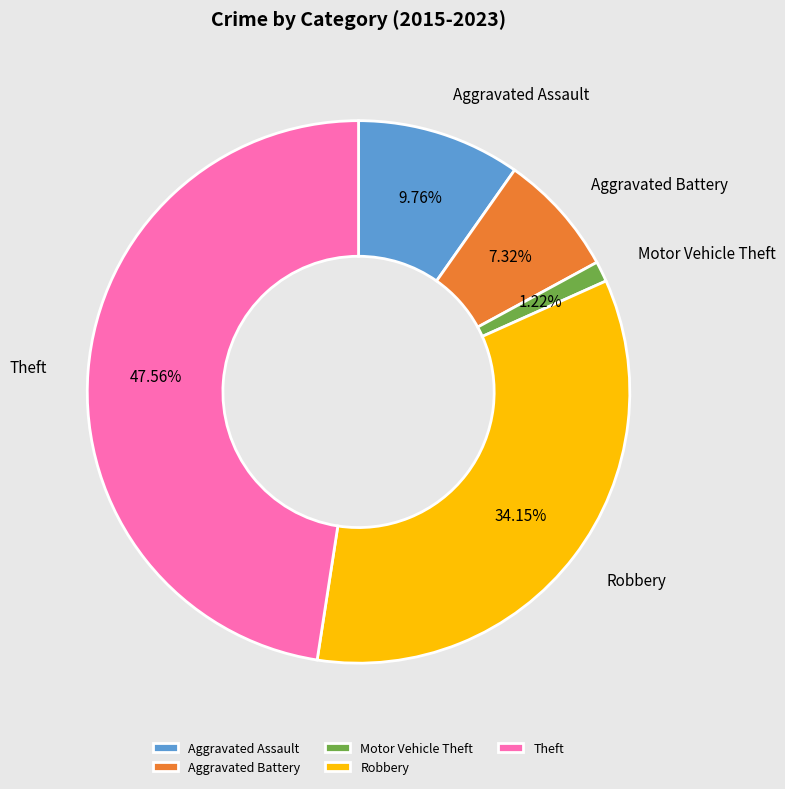

Rank the categories by value from highest to lowest.

Theft, Robbery, Aggravated Assault, Aggravated Battery, Motor Vehicle Theft